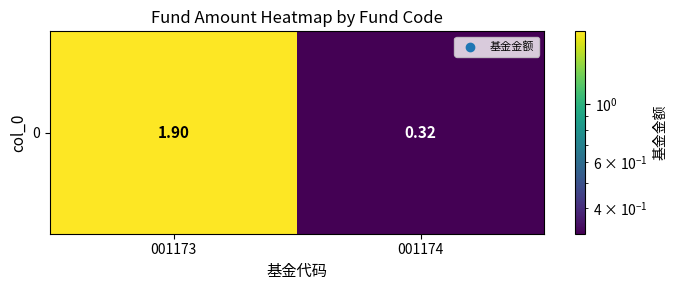

Read the value at 001173.

1.9